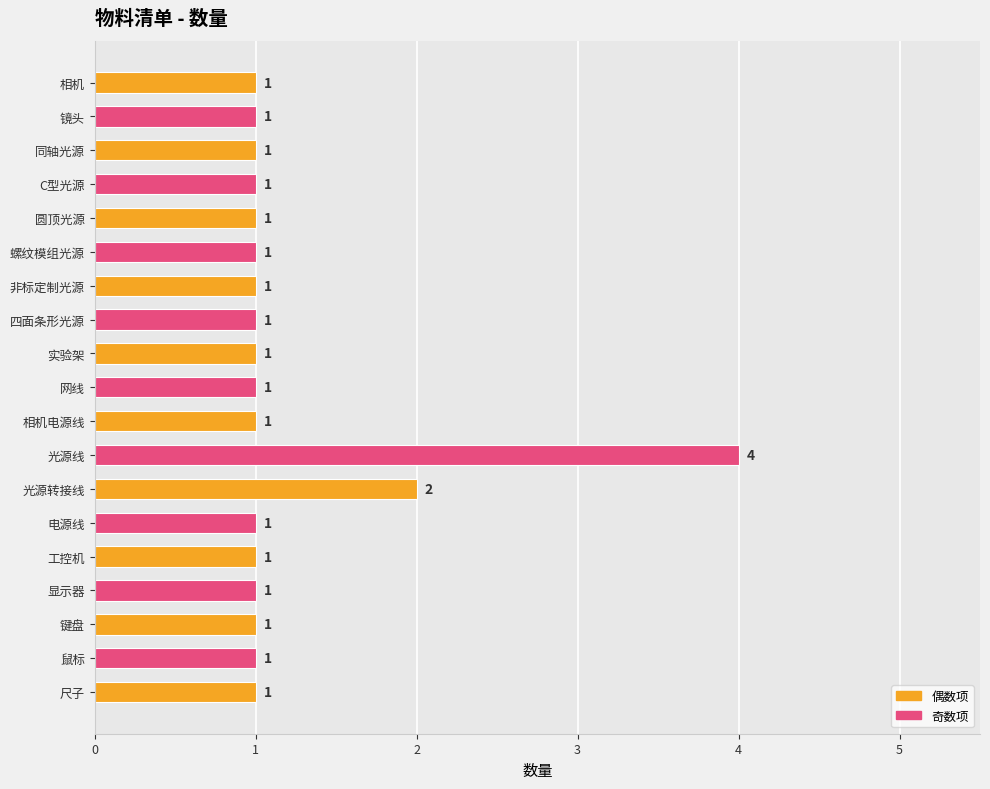

The chart shows a value of 2 at C型光源. True or false?

False